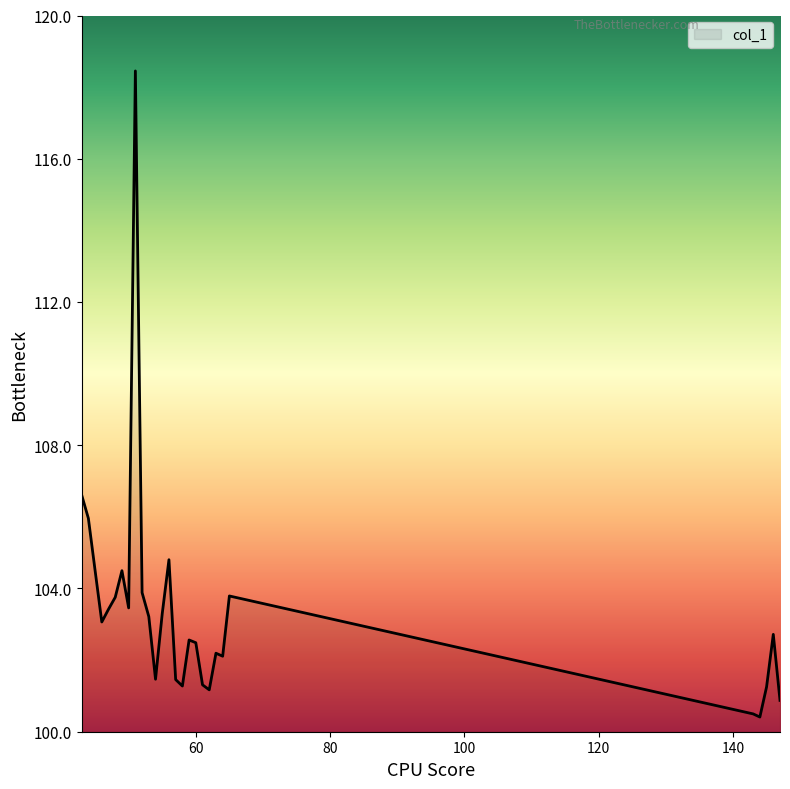

What is the difference between the maximum and minimum values?

18.0